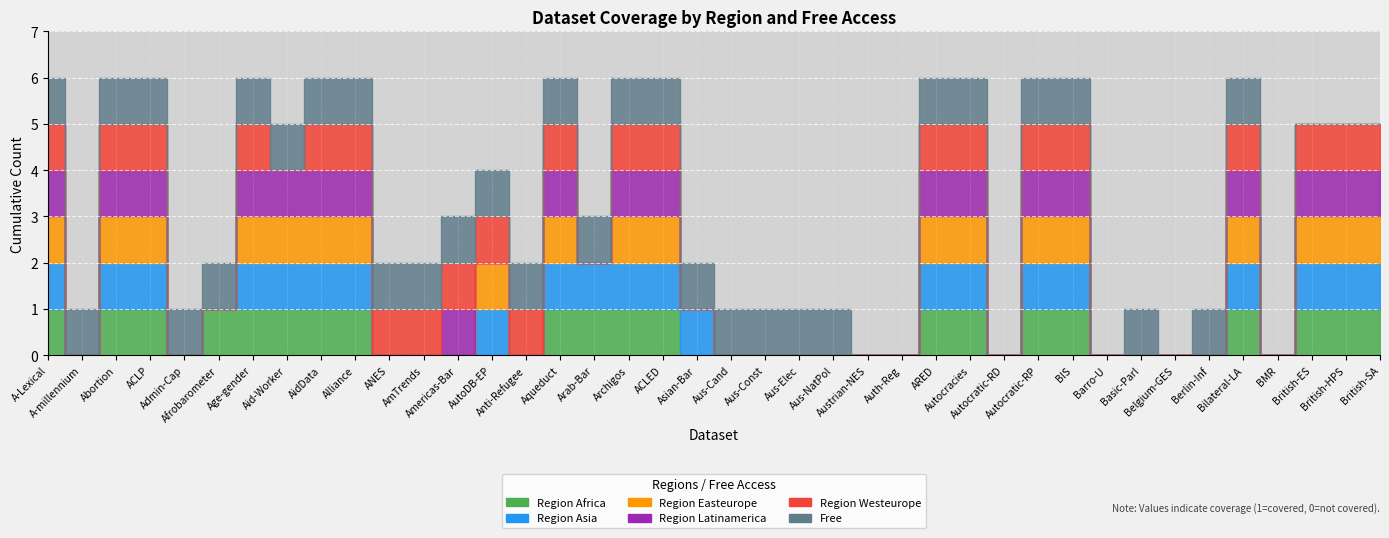

Which series has the largest range (max minus min)?

region_africa